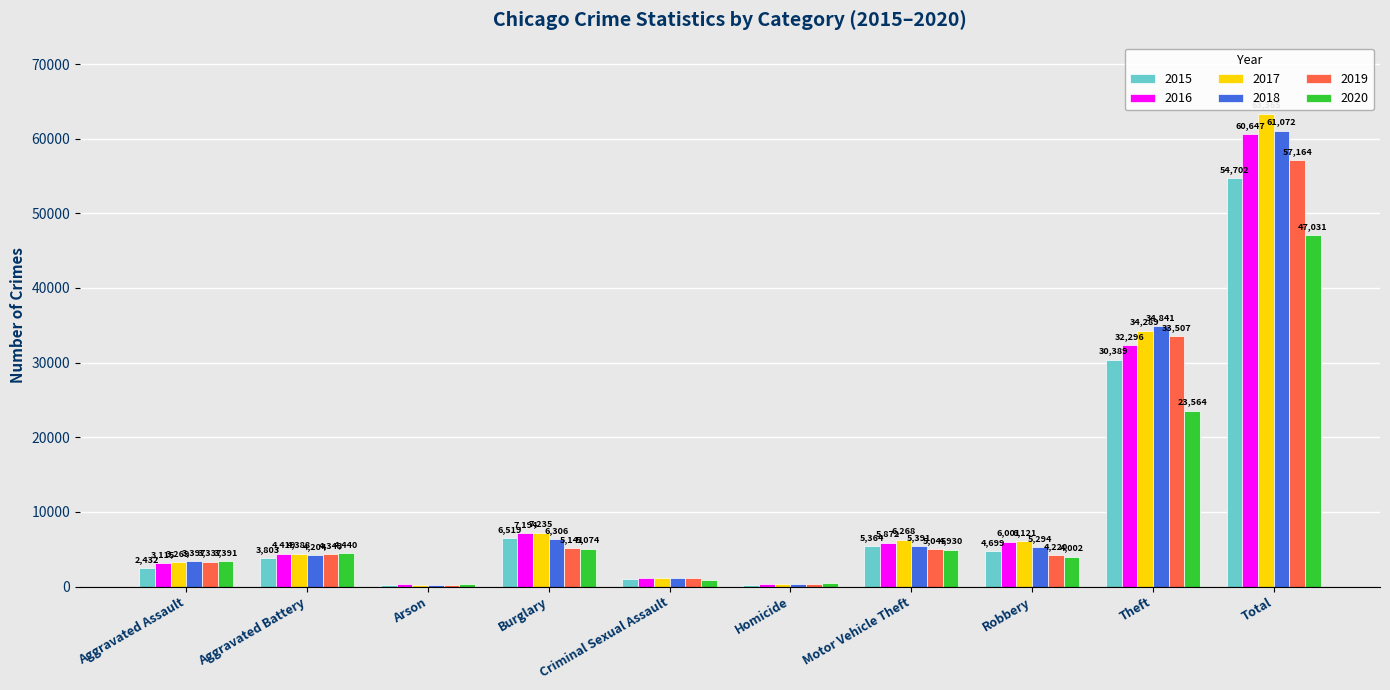

Which series has the largest total across all categories?

2017